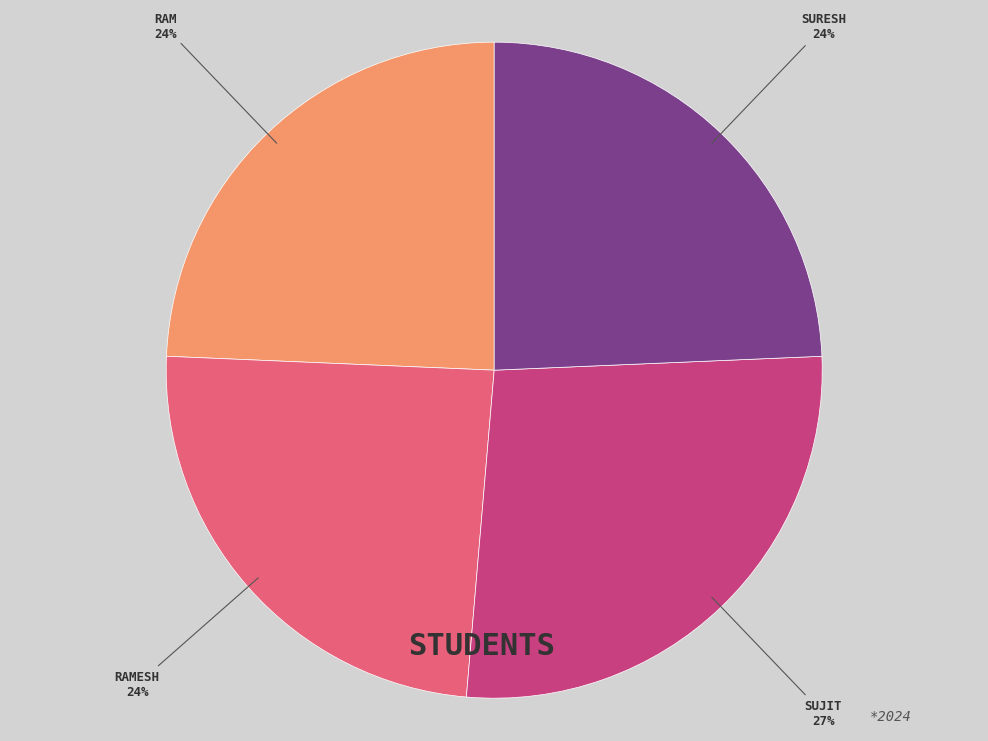

What is the ratio of the value at RAM to the value at SURESH?

1.0